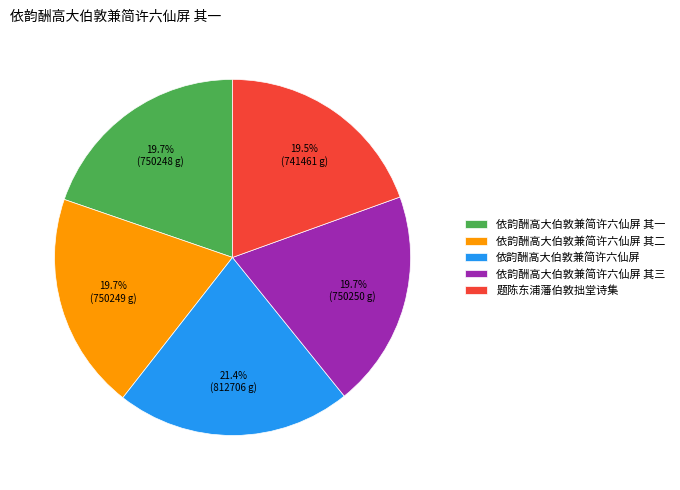

Does 依韵酬高大伯敦兼简许六仙屏 其一 represent more than half of the total?

No